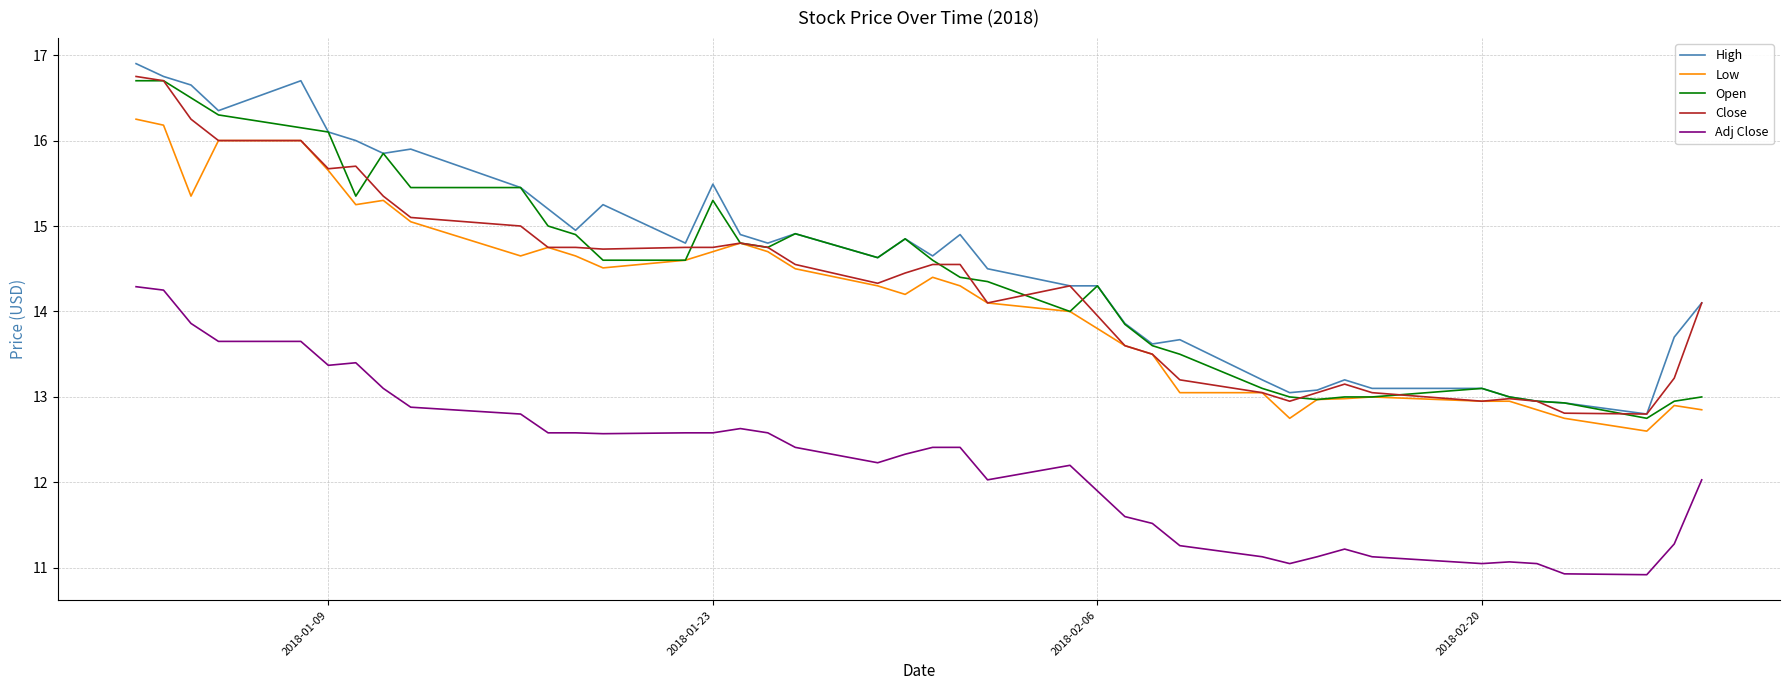

True or false: Adj Close and Close intersect in this chart.

False